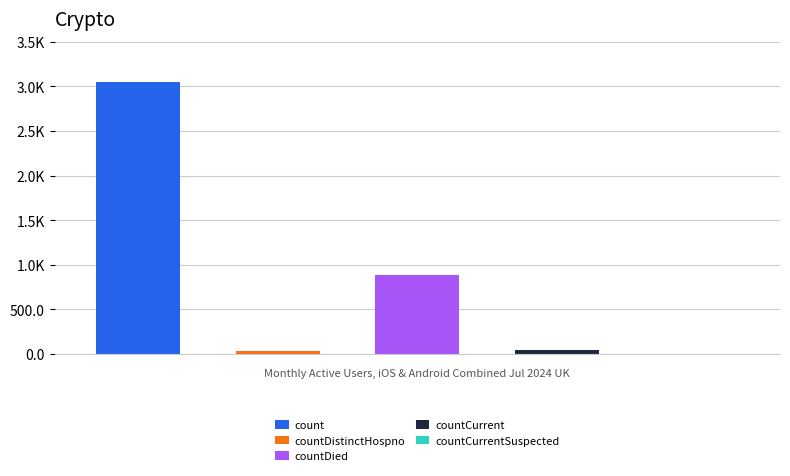

Does the chart contain stacked bars?

No